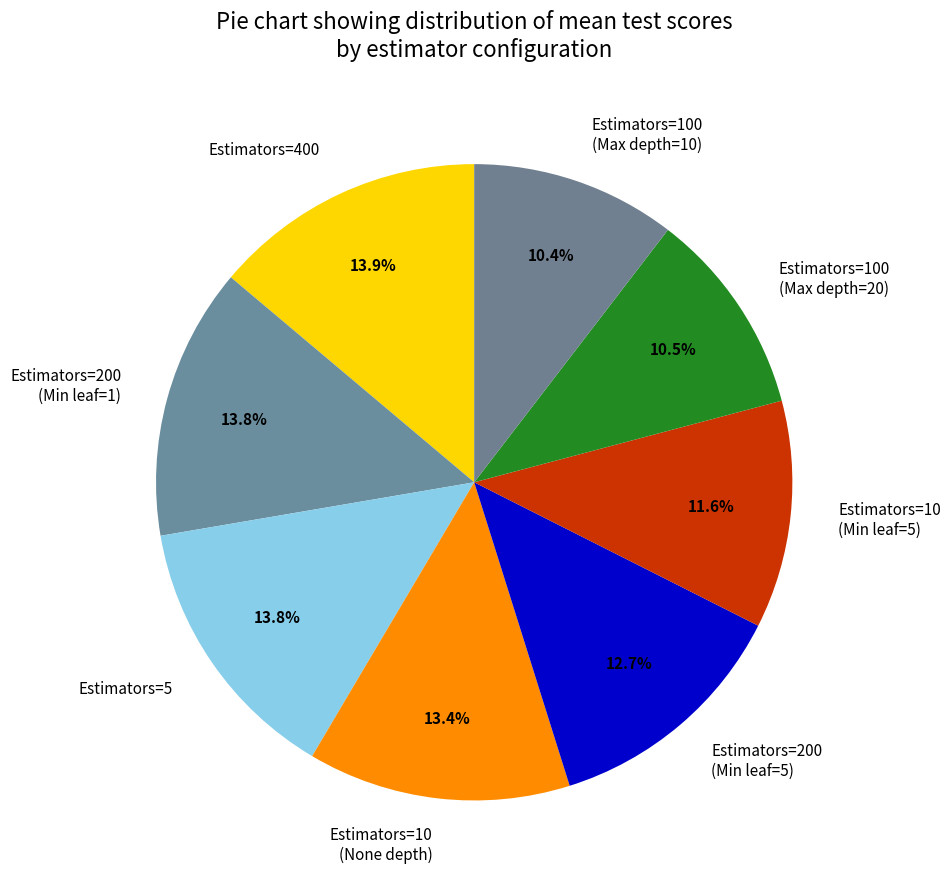

Between Estimators=200 (Min leaf=5) and Estimators=400, which is larger?

Estimators=400